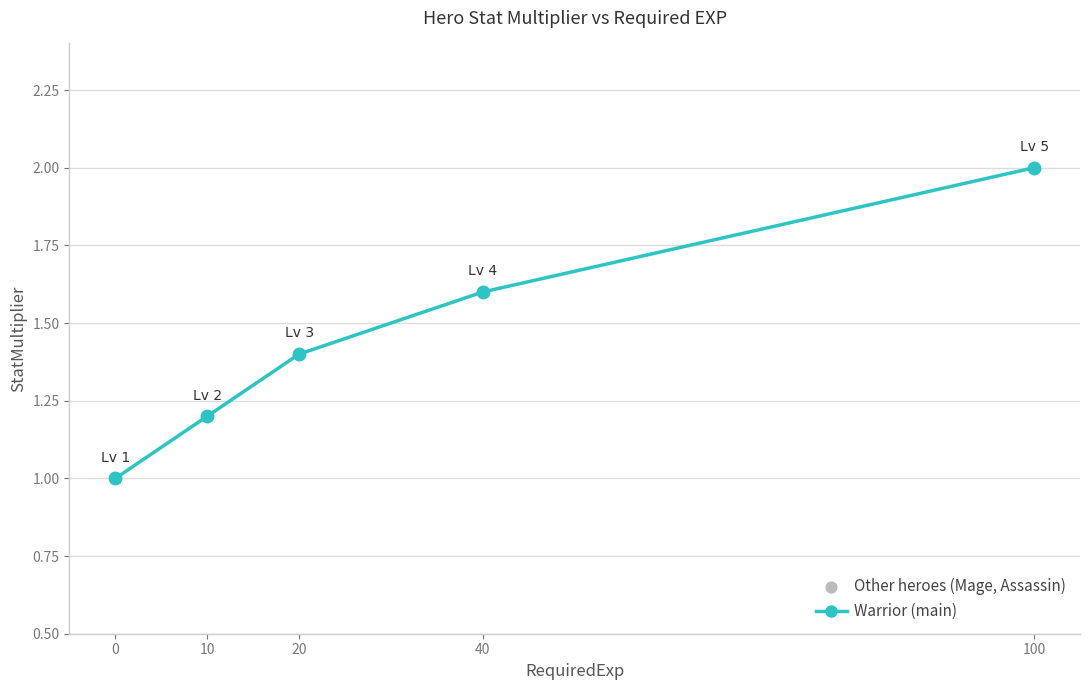

Between 10 and 100, which is larger?

100